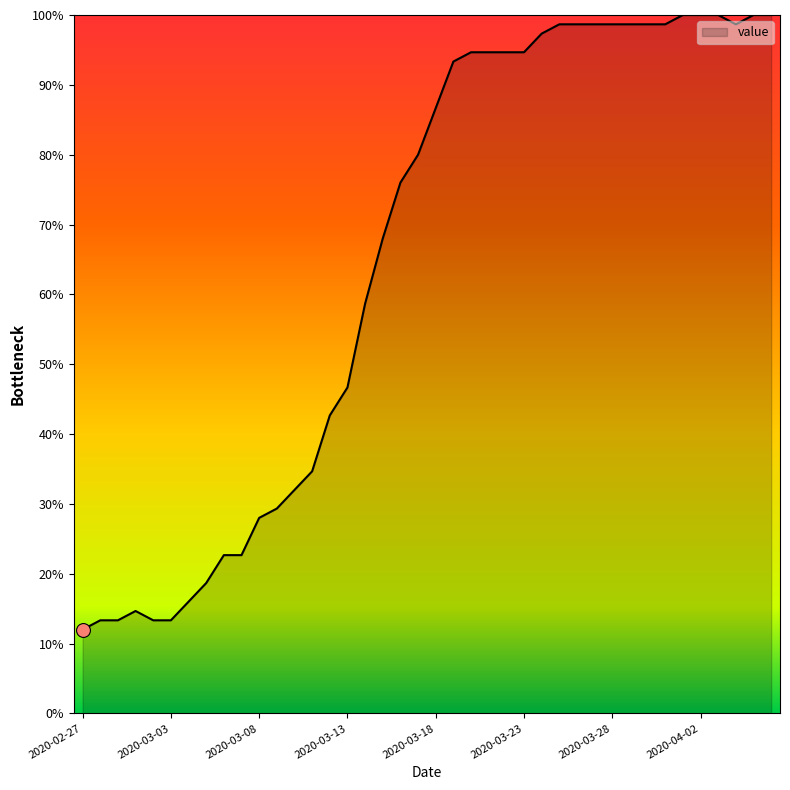

What is the smallest value displayed?

12.0